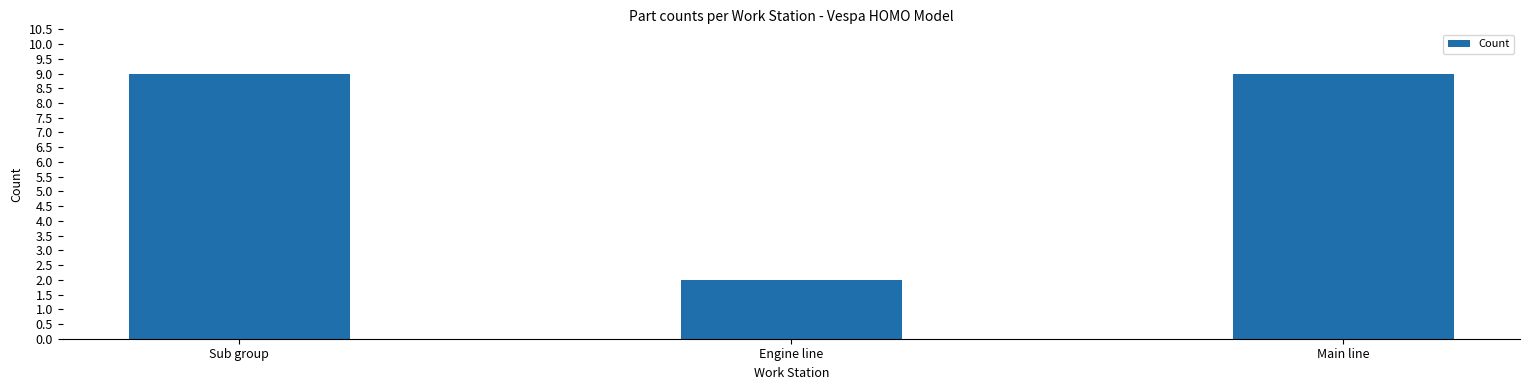

What is the value of the 3rd bar from the left?

9